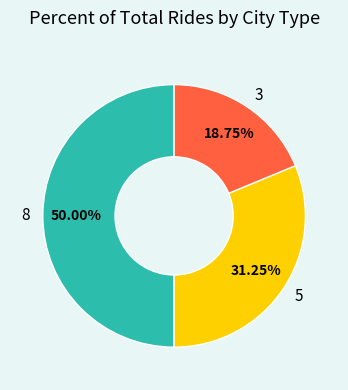

What is the ratio of the value at 3 to the value at 8?

0.4